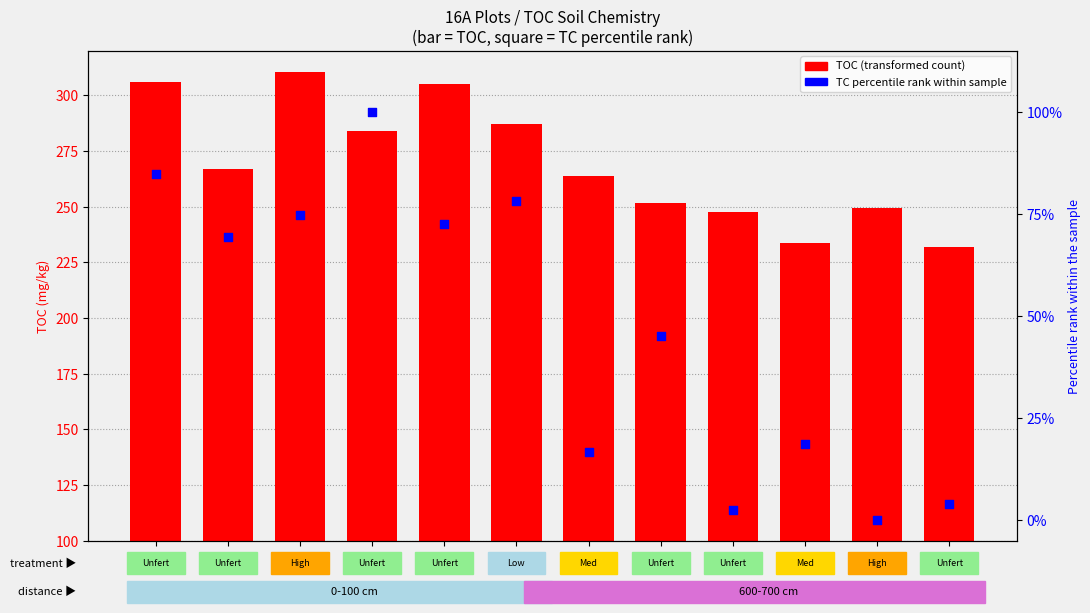

What are all the series names shown in the legend?

TOC (transformed count), TC percentile rank